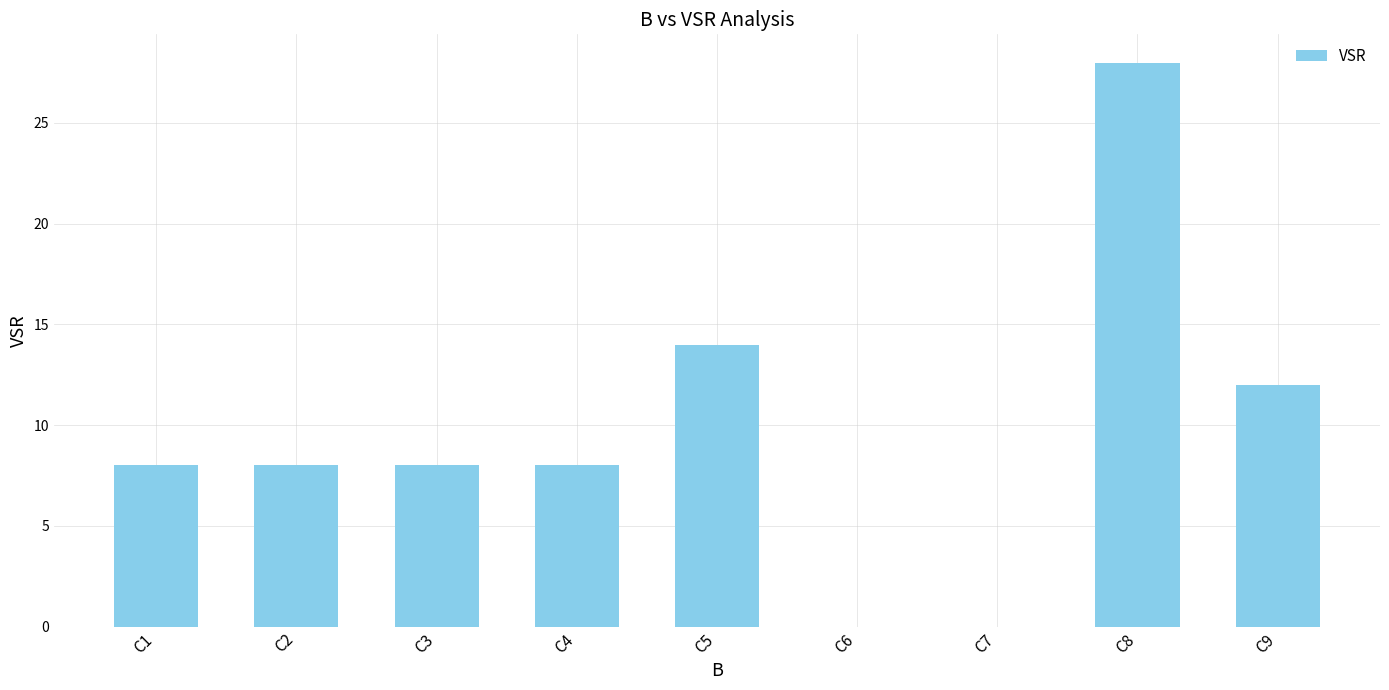

Is it true that the value at C2 is 11?

False